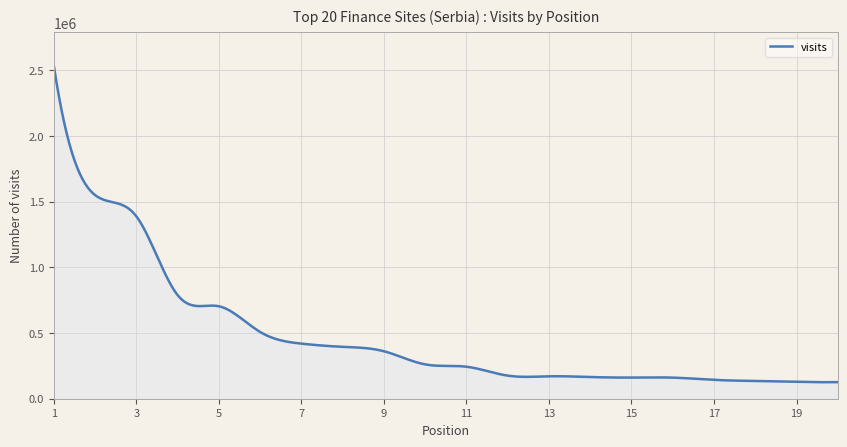

What is the sum of all values?

143333192.9